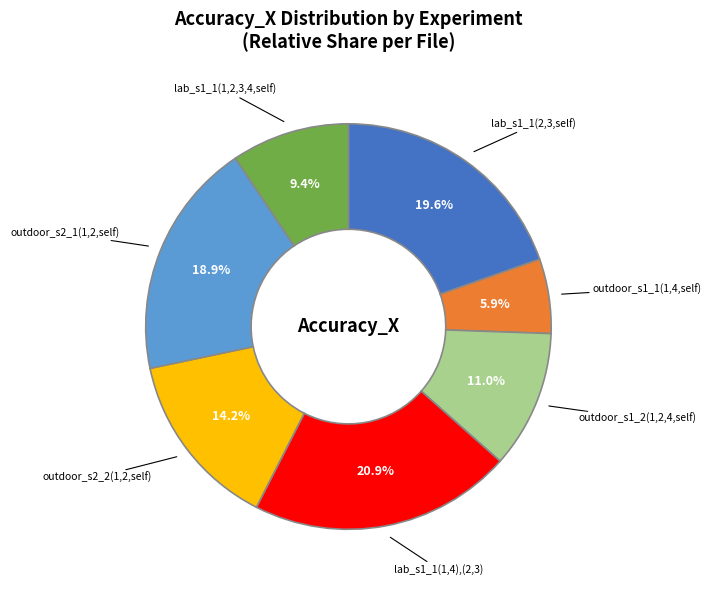

Is there a majority slice in this chart?

No